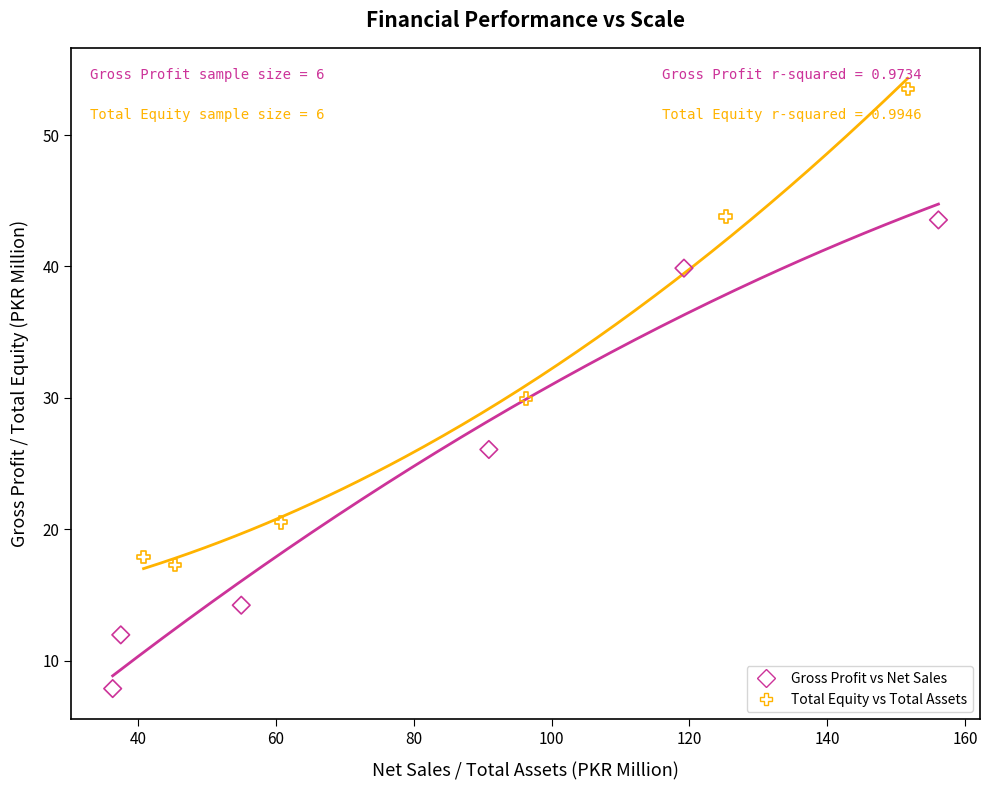

Which series reaches the minimum Y coordinate?

Gross Profit vs Net Sales